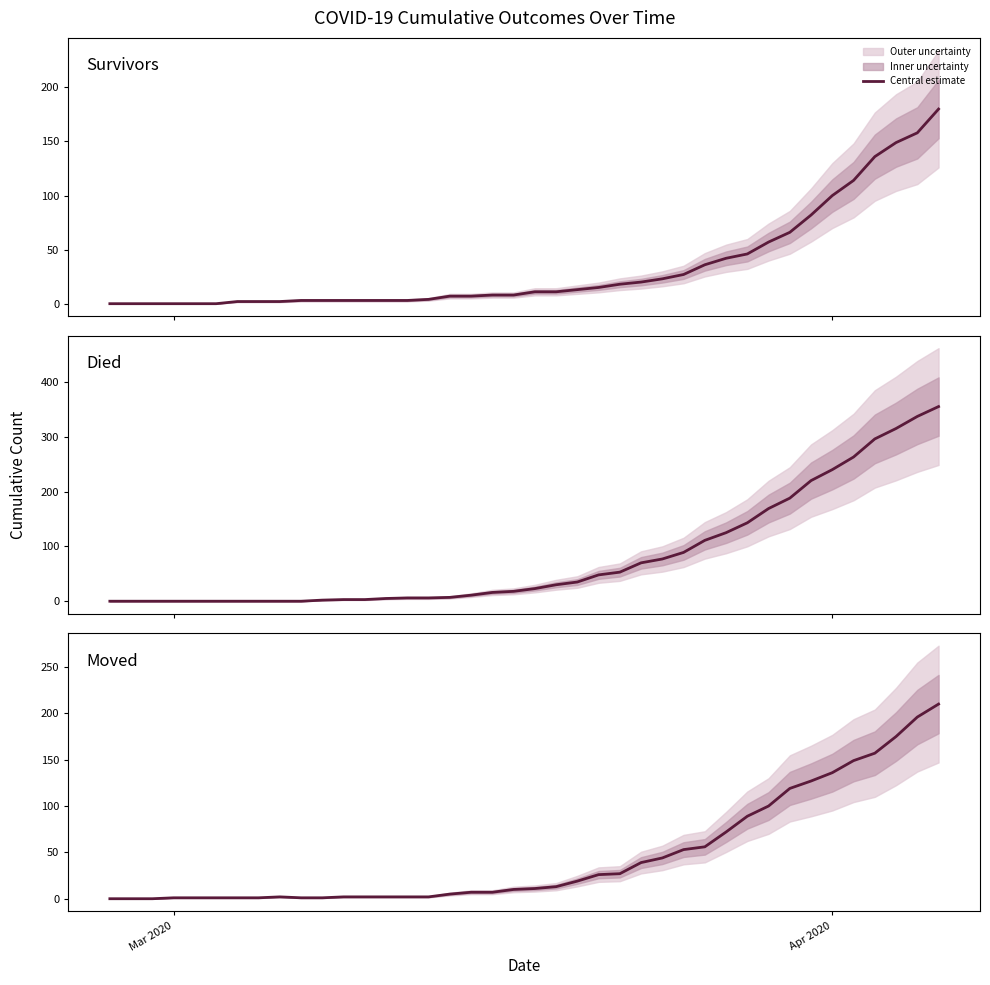

What is the value of the Moved point at the 20th from the left?

10